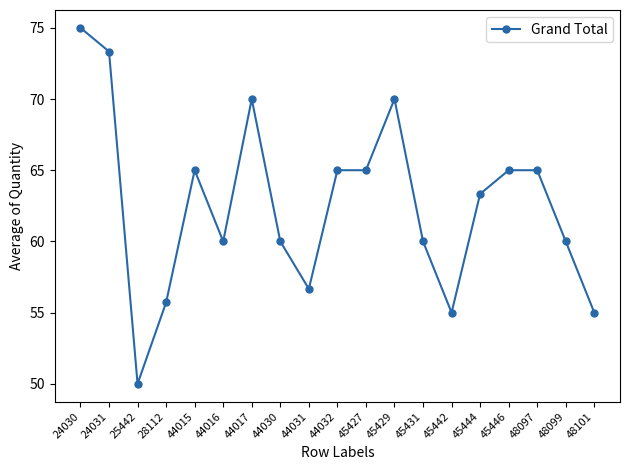

Where is the data nearest to the value 62?

45444